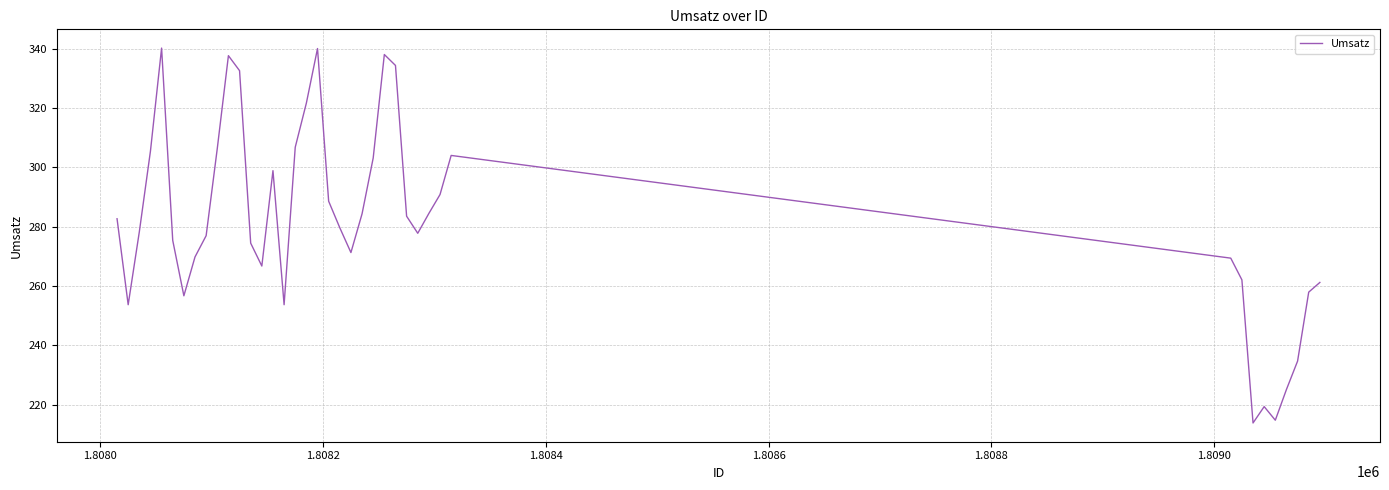

What is the smallest value displayed?

213.8